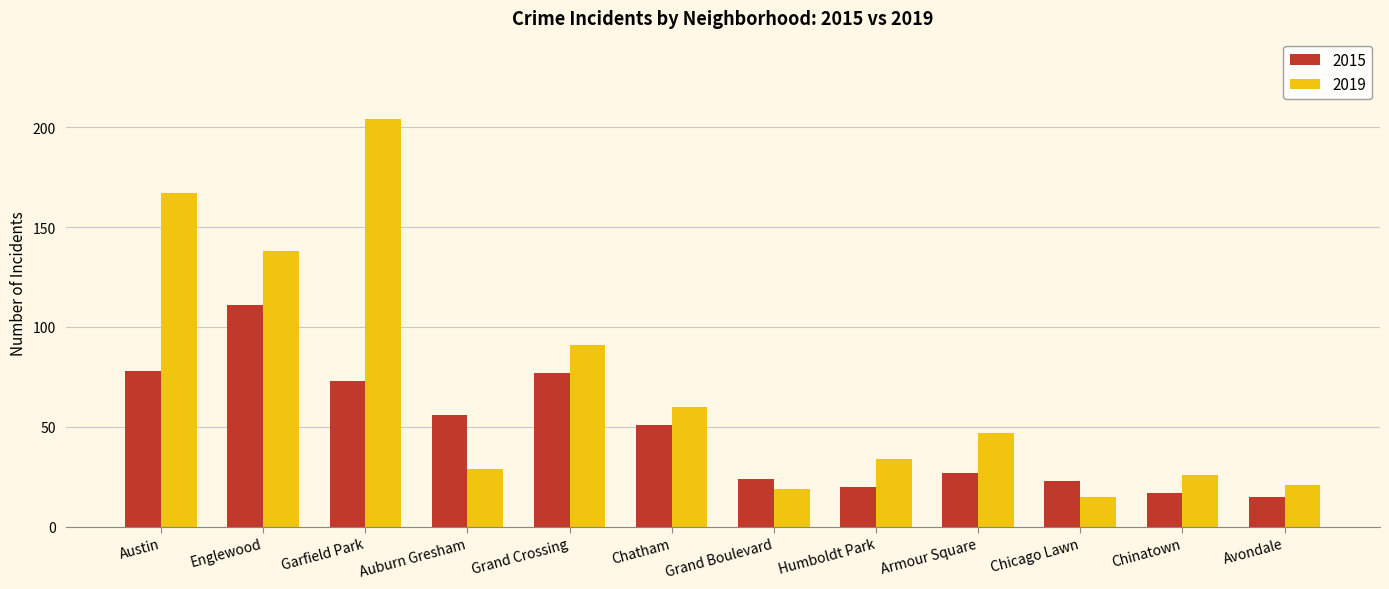

What is the greatest value displayed?

204